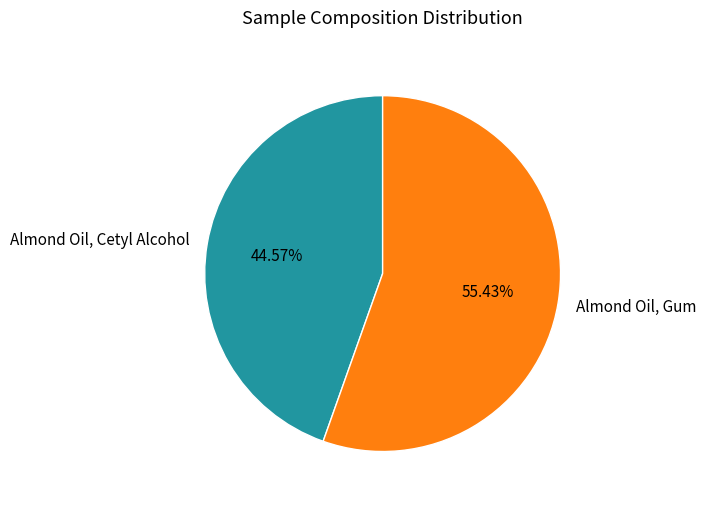

What is the smallest slice in the pie chart?

Almond Oil, Cetyl Alcohol